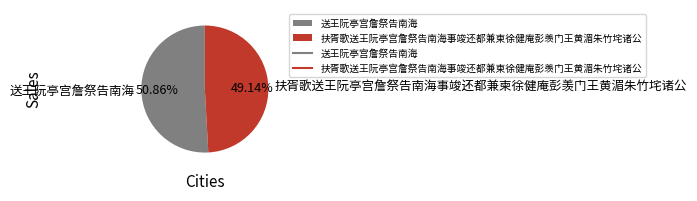

Is 送王阮亭宫詹祭告南海 the majority of the pie?

Yes